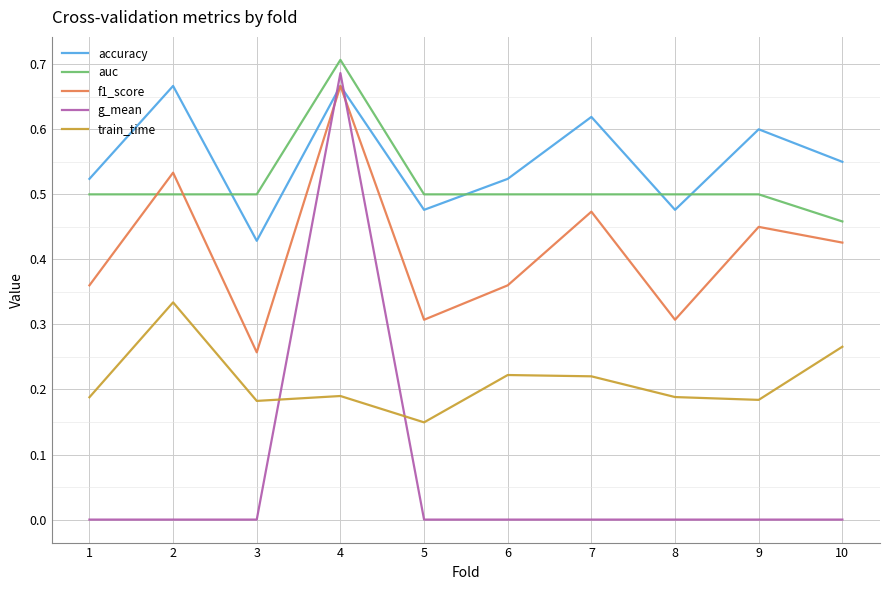

How many distinct data groups are displayed?

5